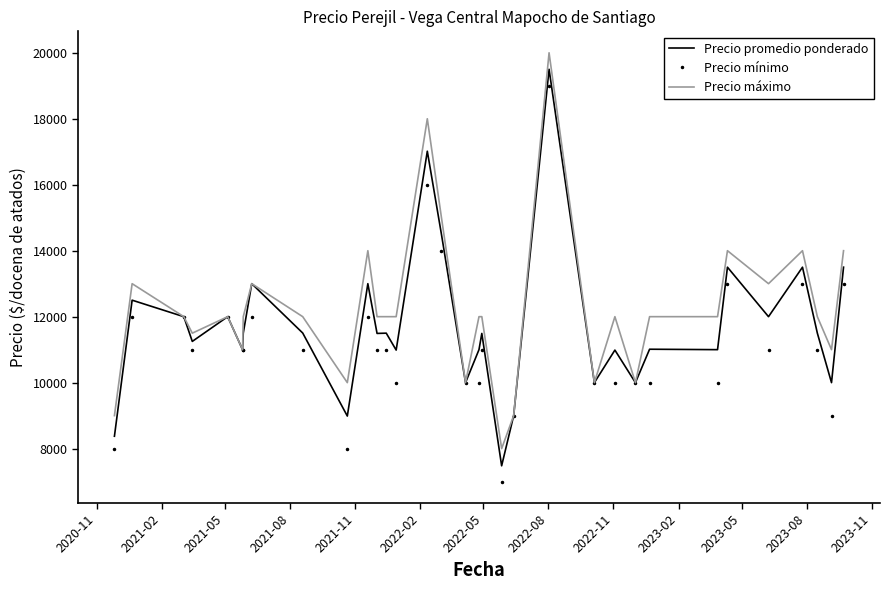

What is the minimum value shown in the chart?

7000